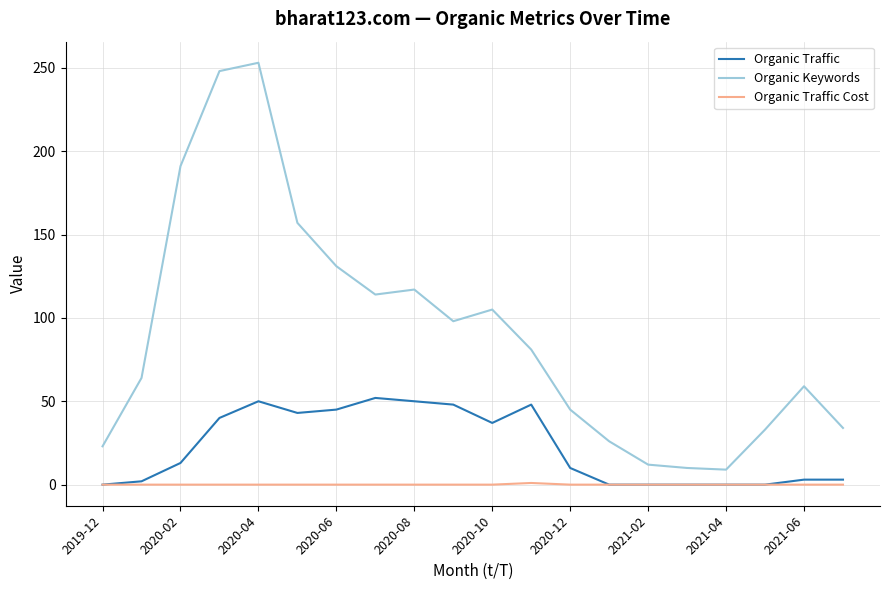

Which series has the largest total across all categories?

Organic Keywords